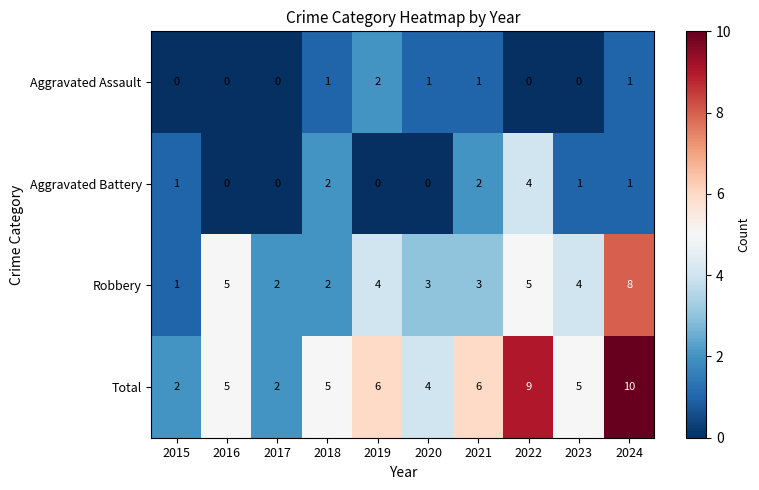

What is the total value across all series at 2019?

12